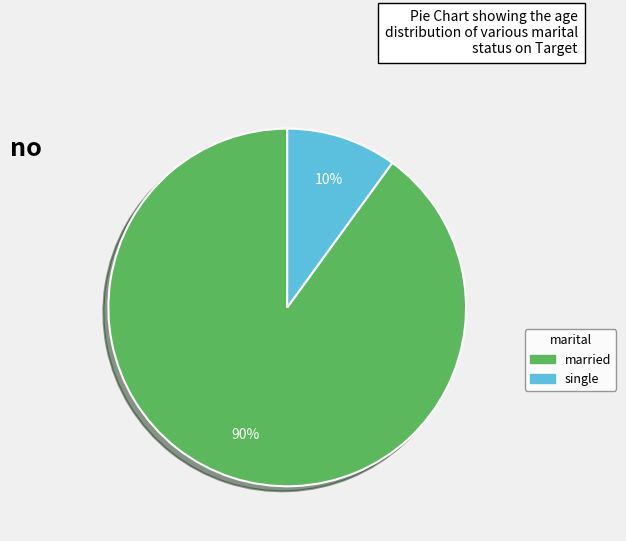

How many segments does this pie chart have?

2